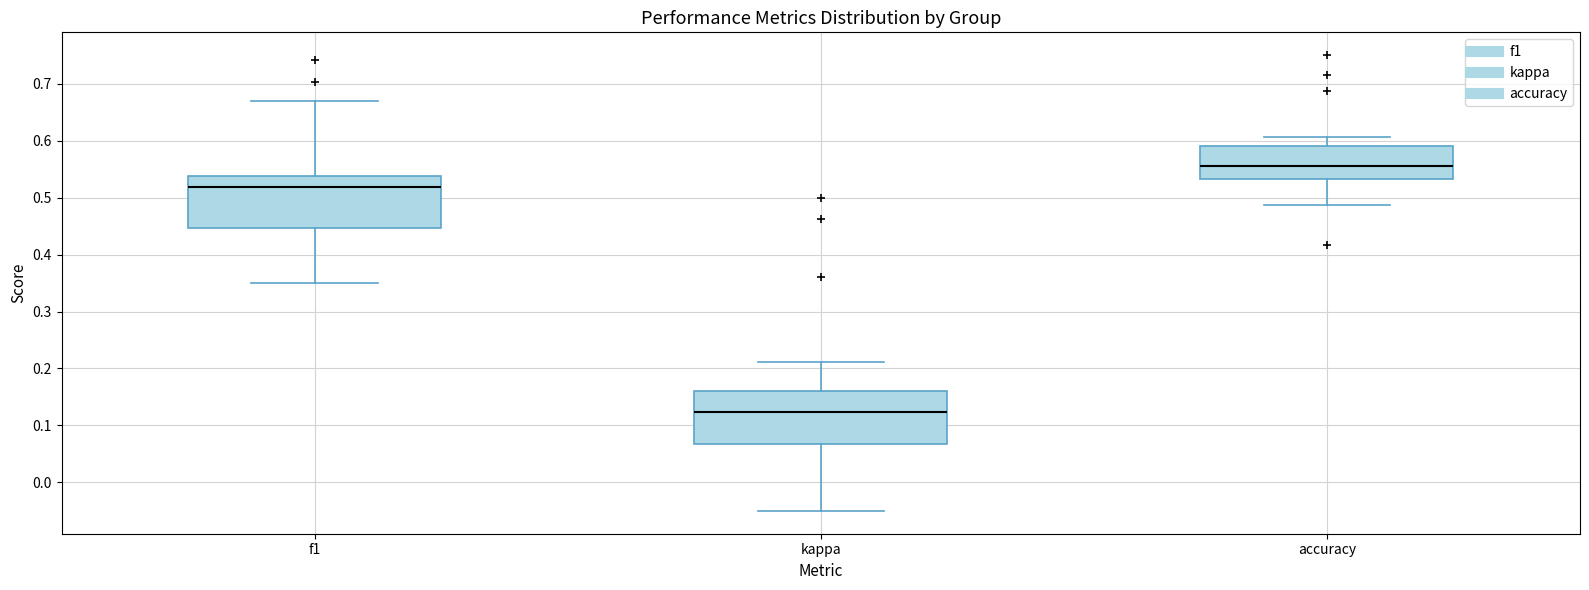

Where does the upper whisker of the box for kappa end on the y-axis? The values are not printed on the chart, so give them approximately, as read against the axis.

0.21